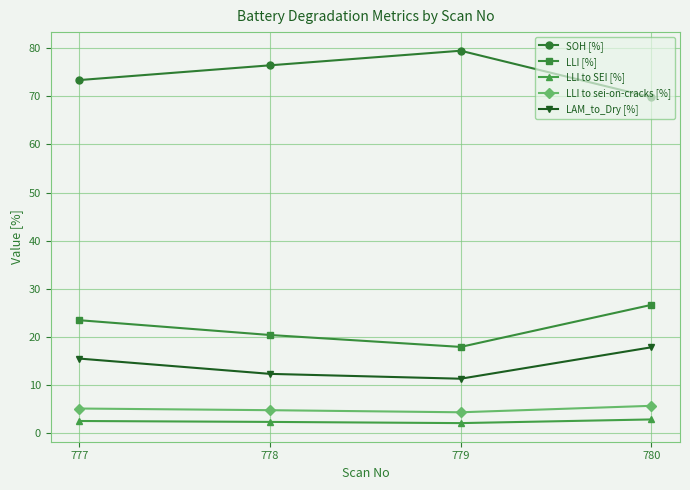

At which label does LLI [%] reach its peak?

780